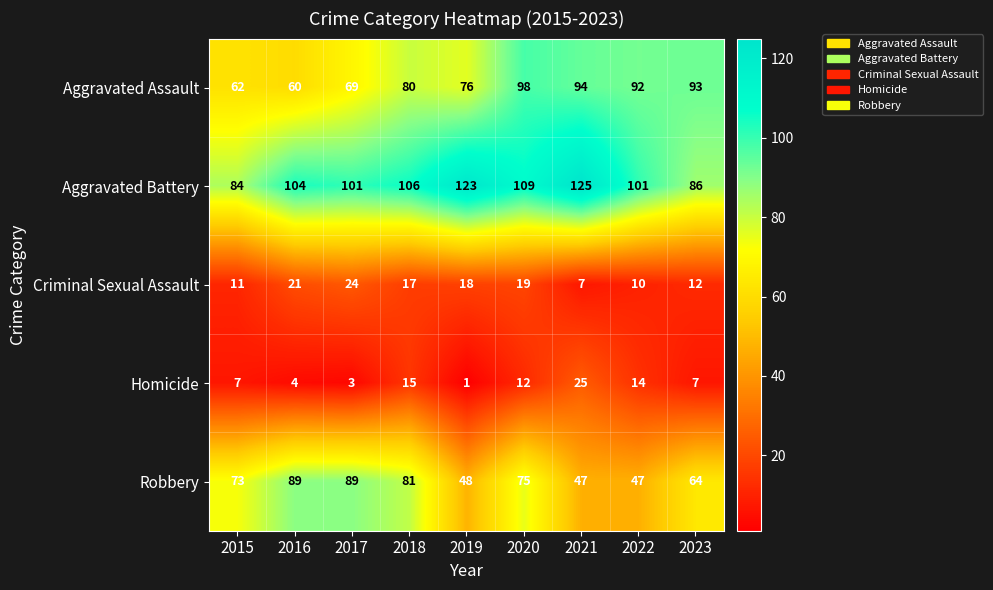

The value of Robbery at 2016 is 89. True or false?

True